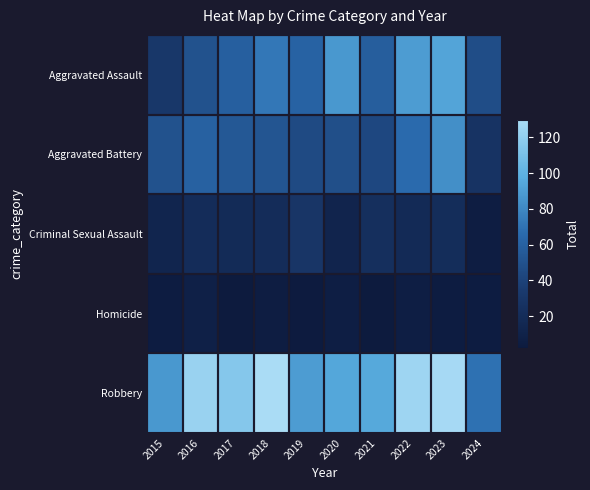

Reading left to right, list all the values displayed in this chart.

Aggravated Assault: 2015=31	2016=50	2017=59	2018=72	2019=61	2020=87	2021=58	2022=89	2023=93	2024=47
Aggravated Battery: 2015=50	2016=60	2017=54	2018=52	2019=45	2020=48	2021=43	2022=66	2023=83	2024=27
Criminal Sexual Assault: 2015=13	2016=20	2017=19	2018=20	2019=29	2020=12	2021=23	2022=18	2023=21	2024=5
Homicide: 2015=4	2016=8	2017=2	2018=5	2019=3	2020=6	2021=2	2022=6	2023=4	2024=4
Robbery: 2015=87	2016=123	2017=115	2018=130	2019=89	2020=94	2021=95	2022=125	2023=128	2024=69